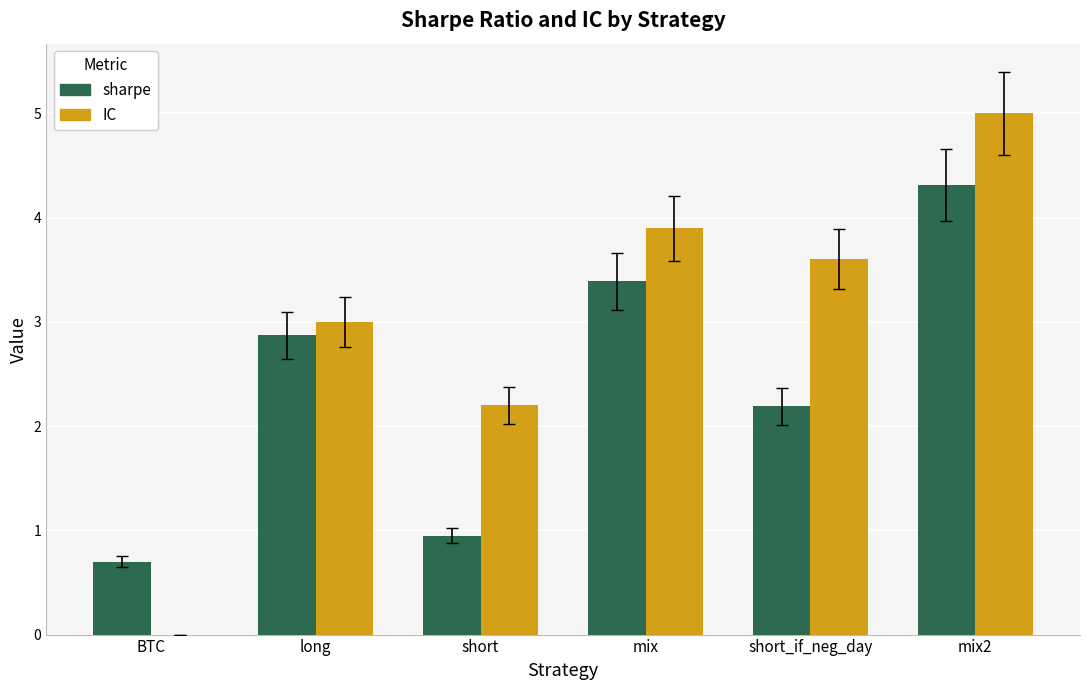

What is the greatest value displayed?

5.0